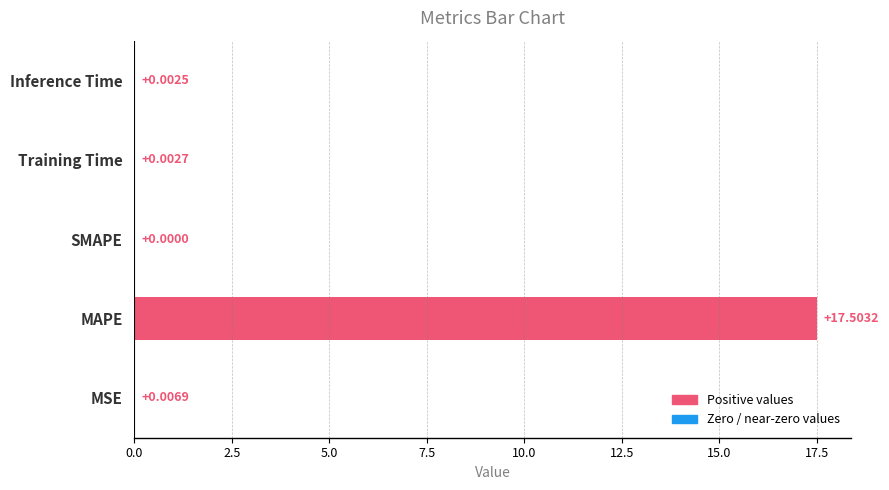

Between Inference Time and SMAPE, which is larger?

Inference Time